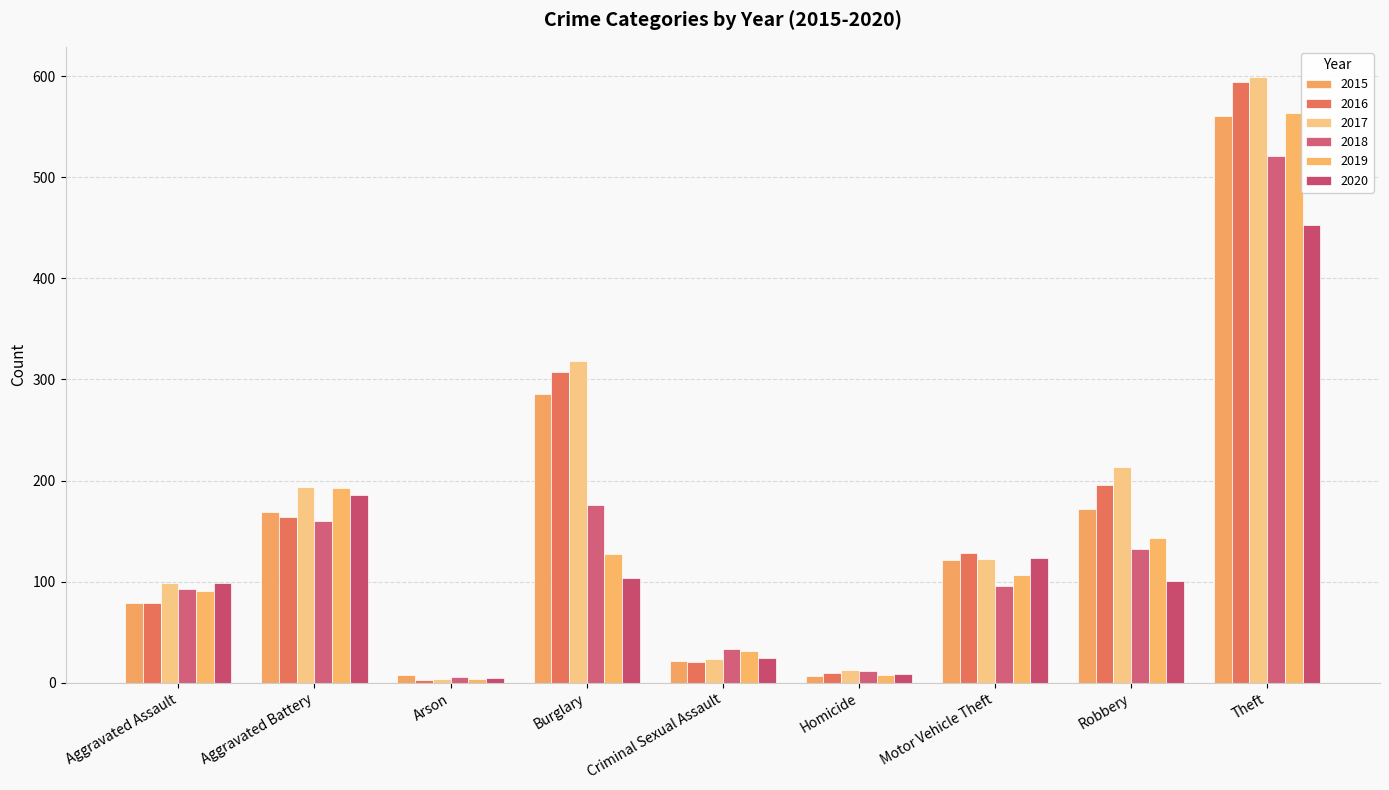

Does the chart contain stacked bars?

No